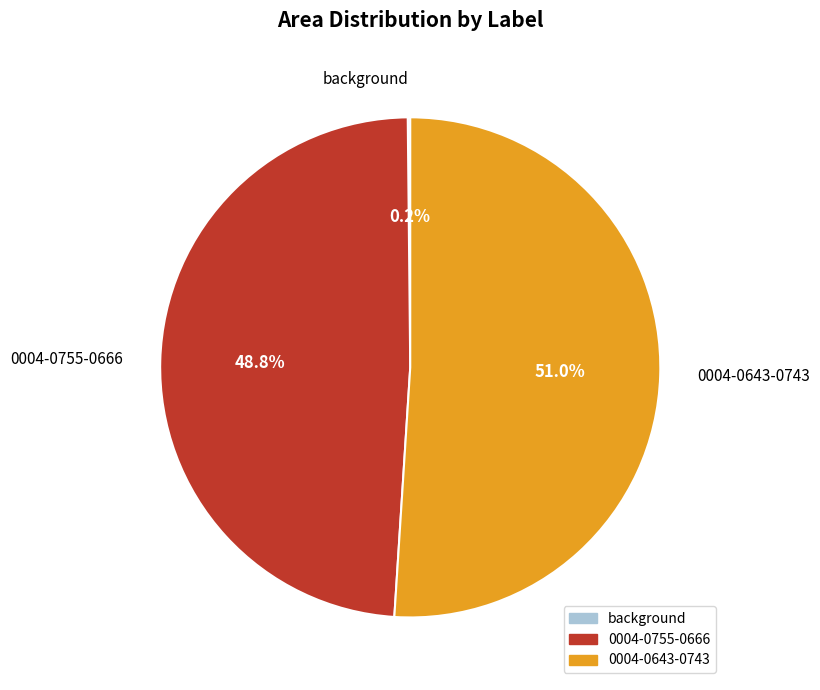

What portion of the pie excludes 0004-0755-0666?

51.2%